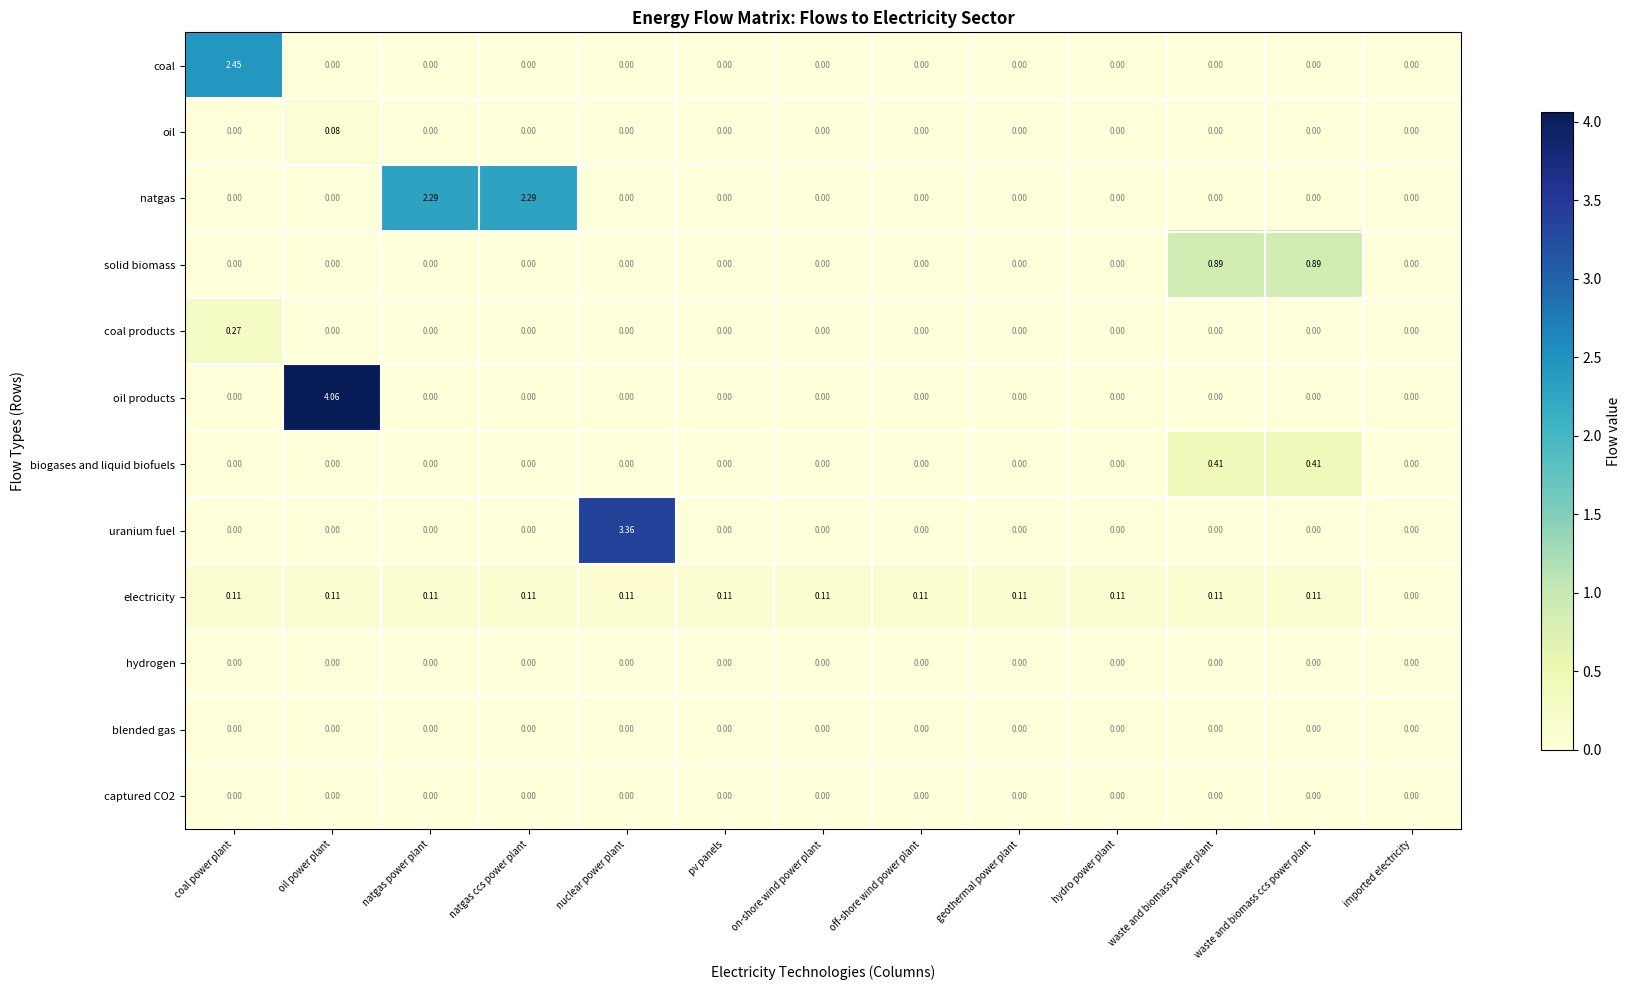

Which series has the largest total across all categories?

natgas